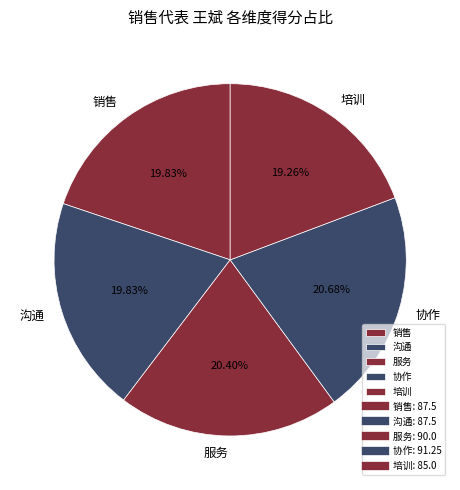

What percentage is the 协作 slice, to the nearest percent?

21%